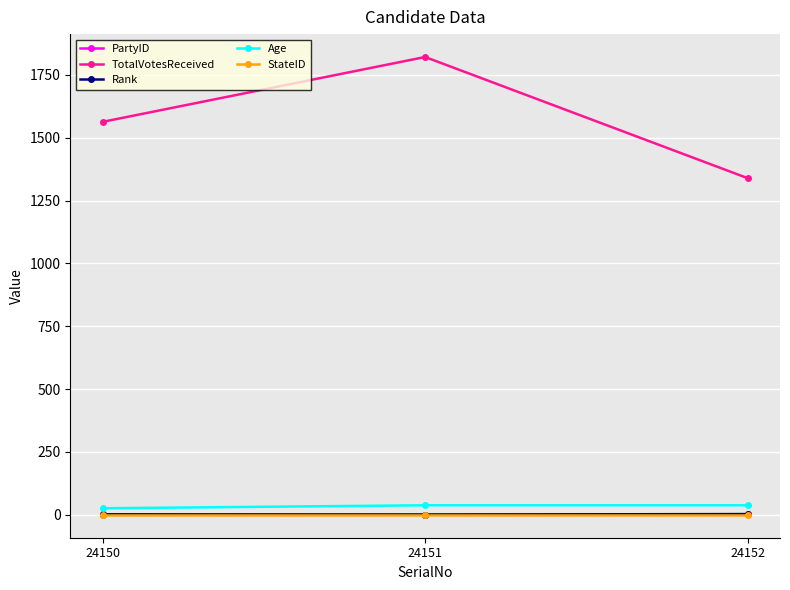

What is the greatest value displayed?

1821